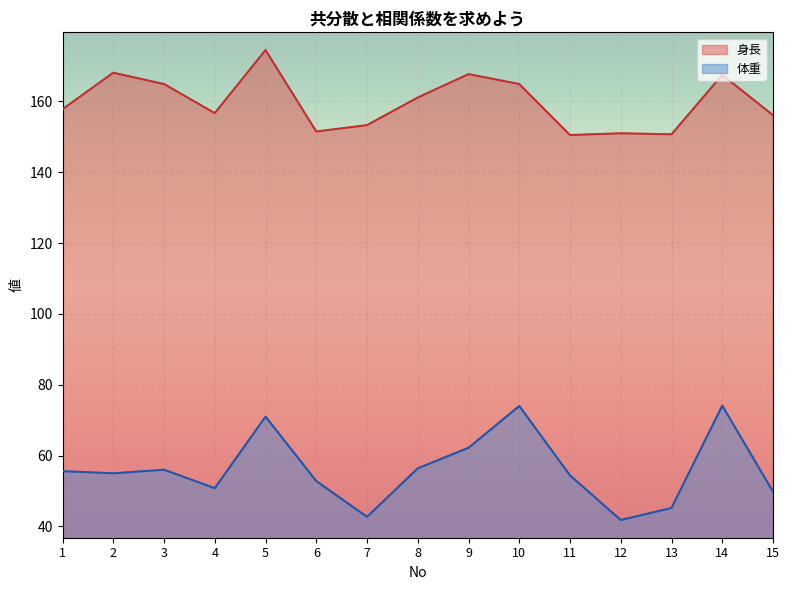

What is the total value across all series at 4?

207.5